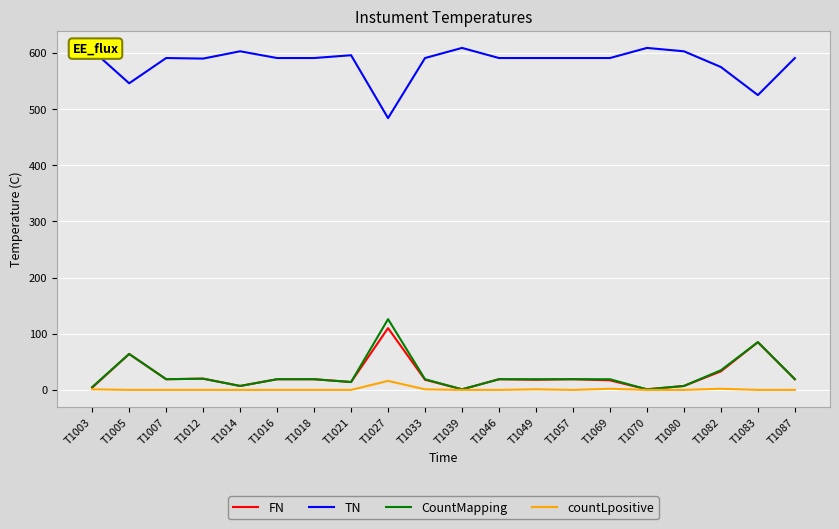

Does the chart display data point markers on the line(s)?

No